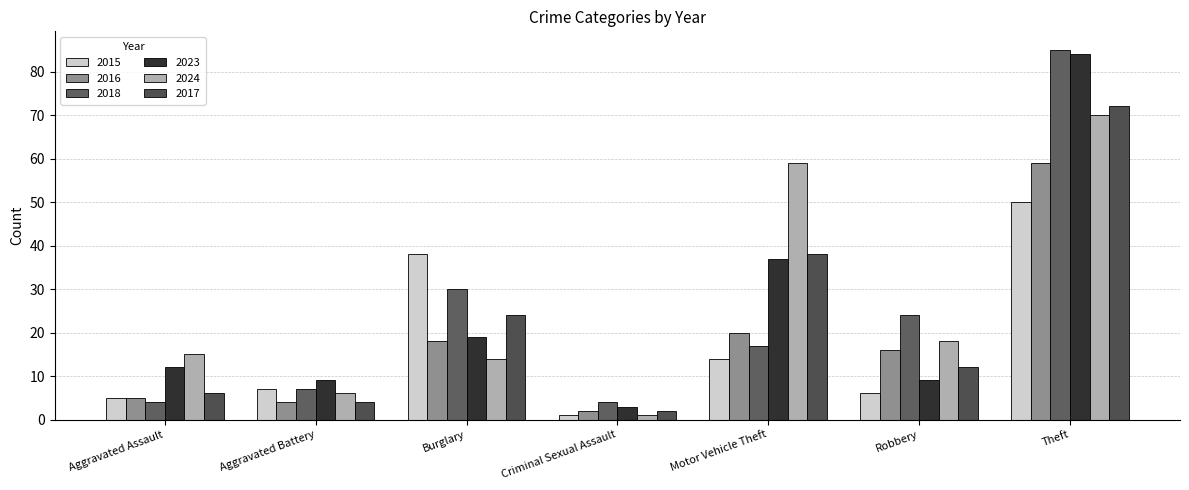

Between Aggravated Battery and Aggravated Assault, which is larger?

Aggravated Battery